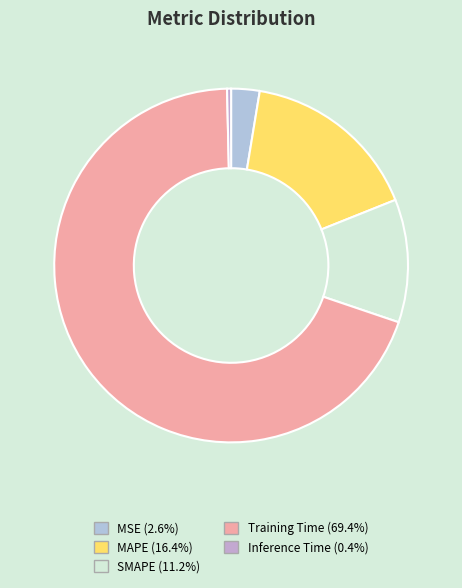

To the nearest percent, what is the difference between the largest and smallest slice percentages?

69%